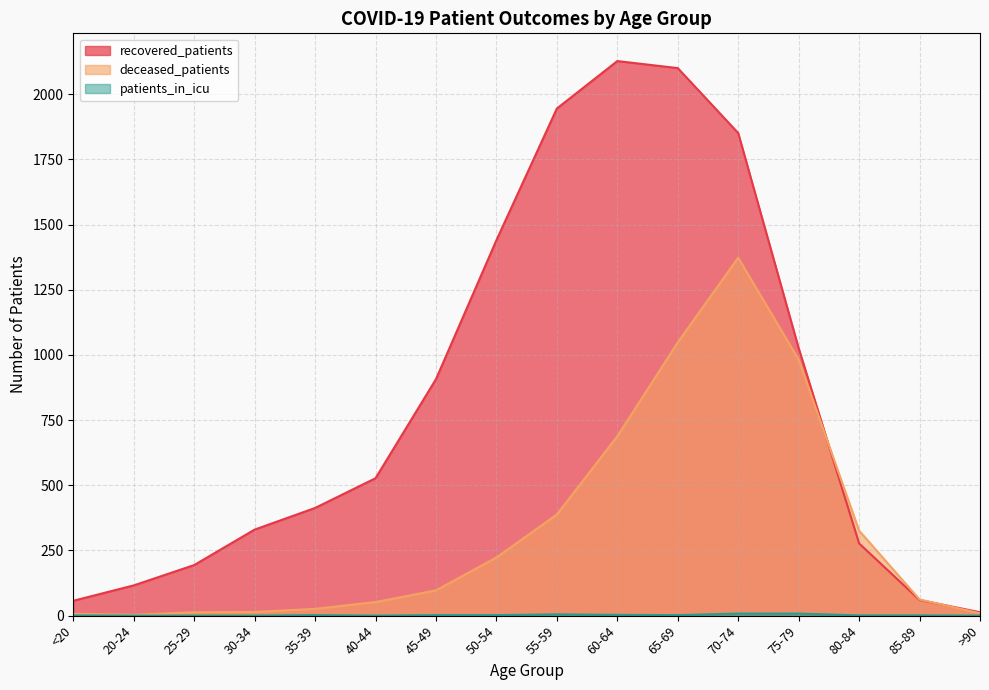

What is the total value across all series at 30-34?

344